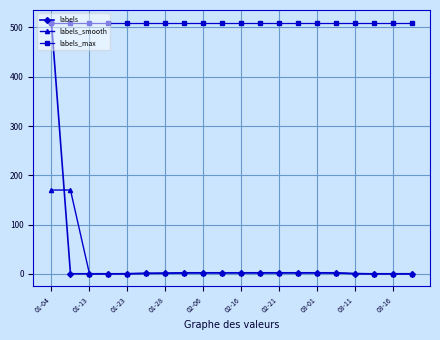

What is the maximum value for labels_smooth?

170.0